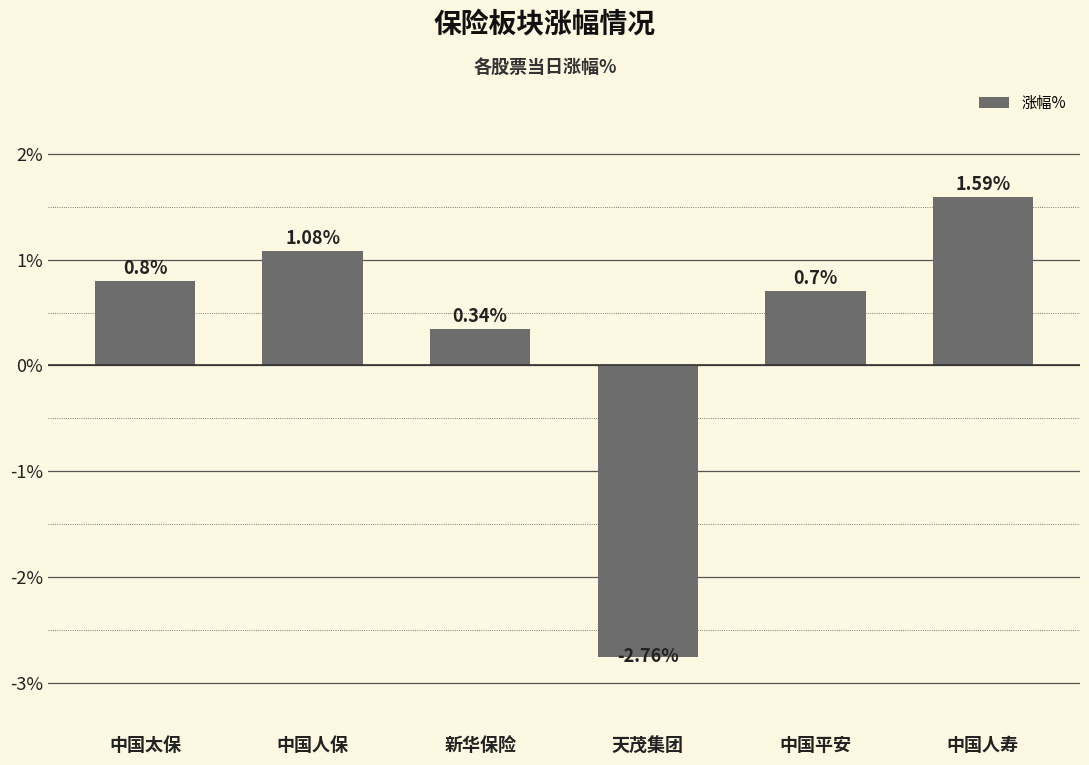

Count the number of categories in the chart.

6